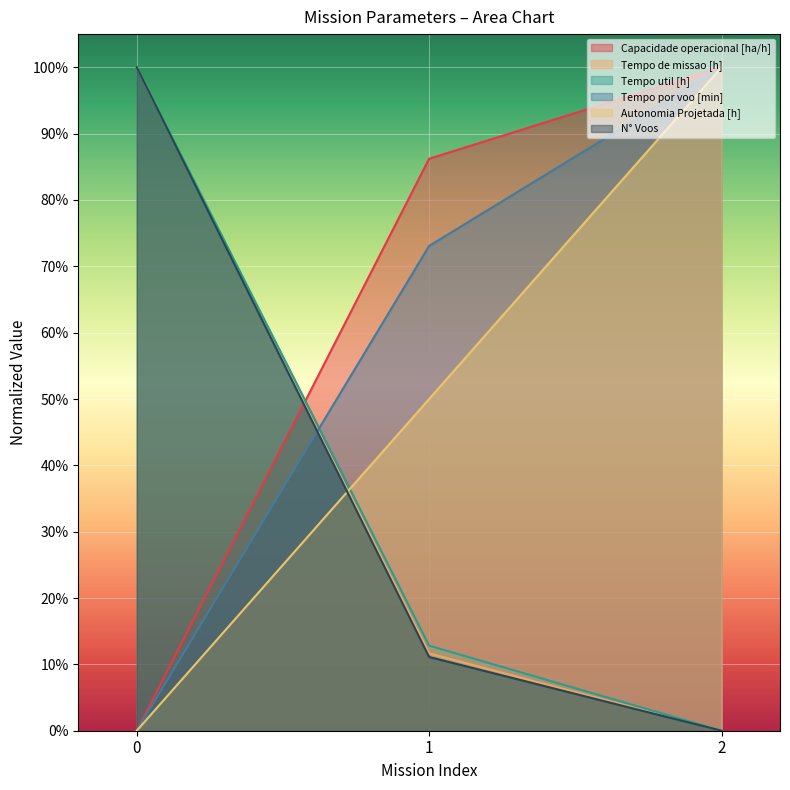

Does the chart display data point markers on the line(s)?

No